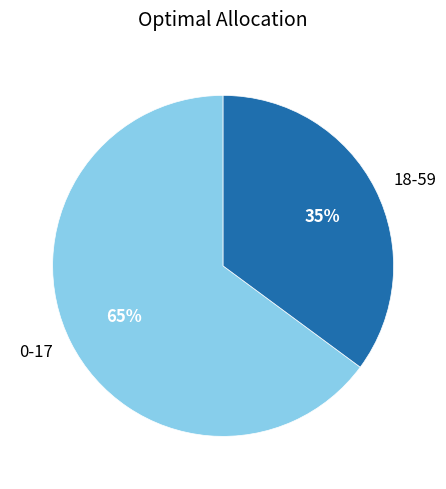

What is the smallest slice in the pie chart?

18-59